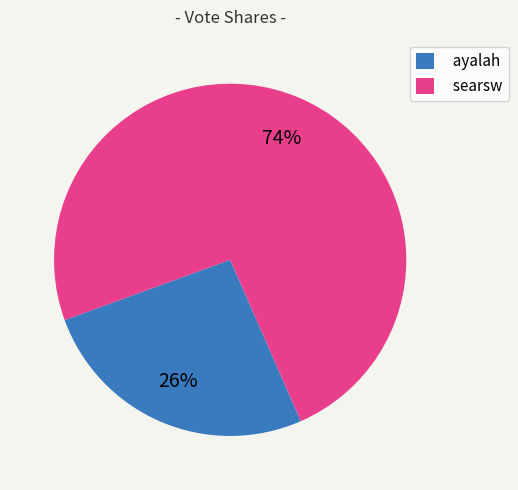

What is the largest slice in the pie chart?

searsw